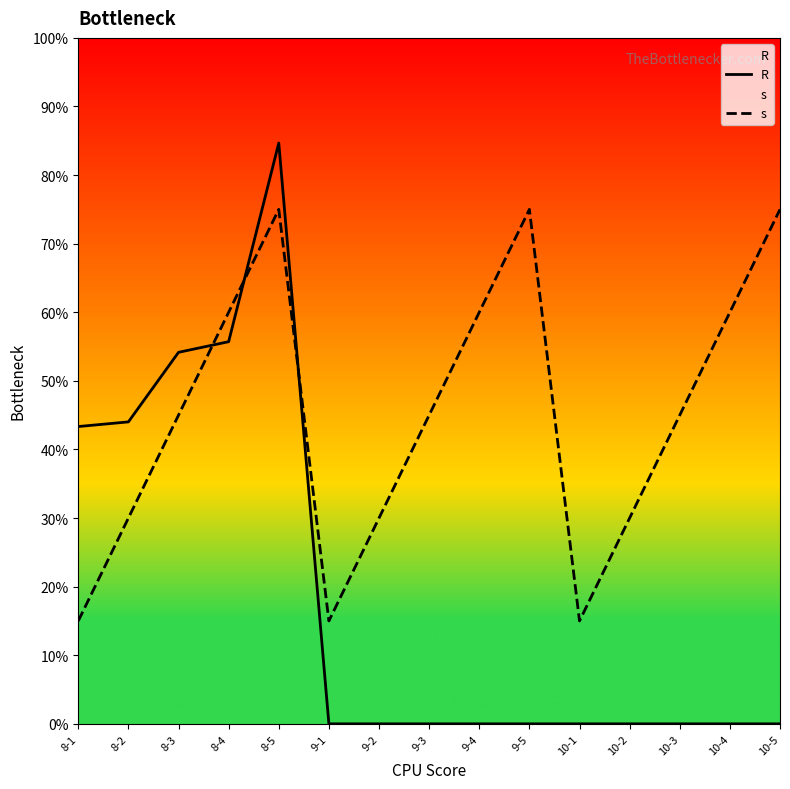

True or false: R has more than 1 interior local peaks.

False